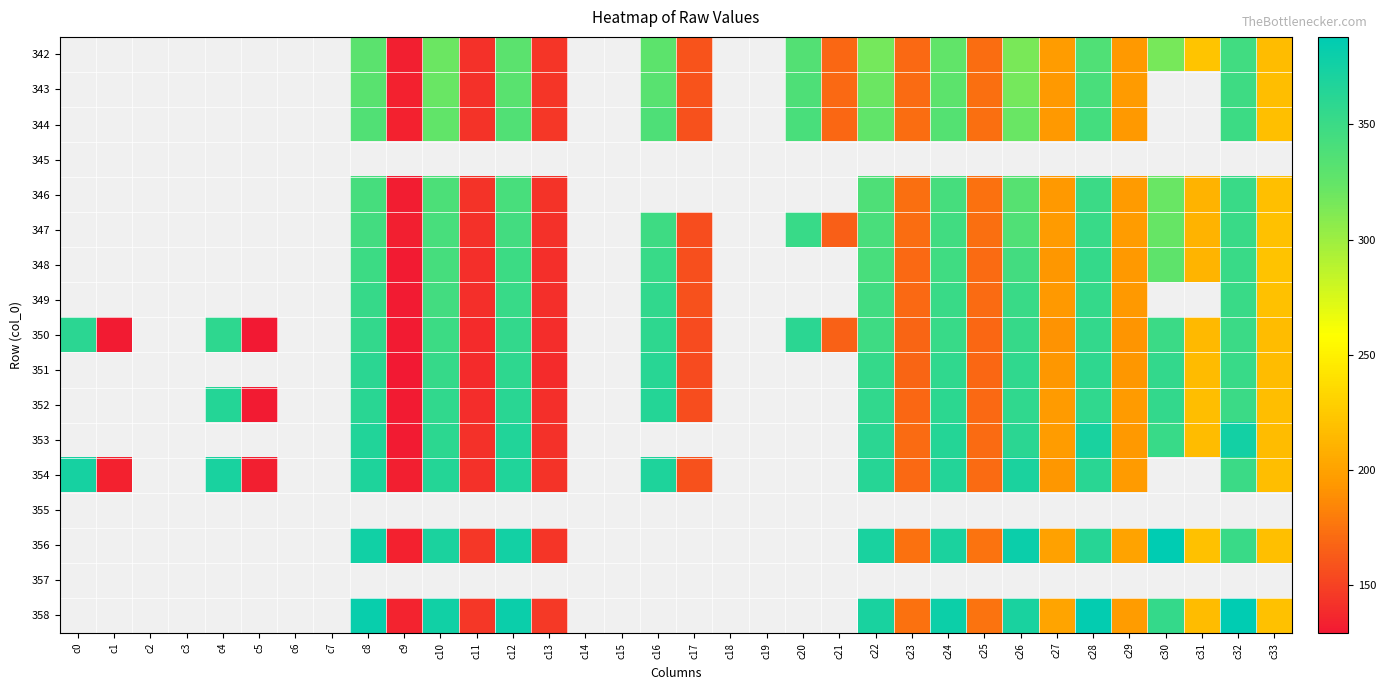

Count the number of data series in this chart.

17